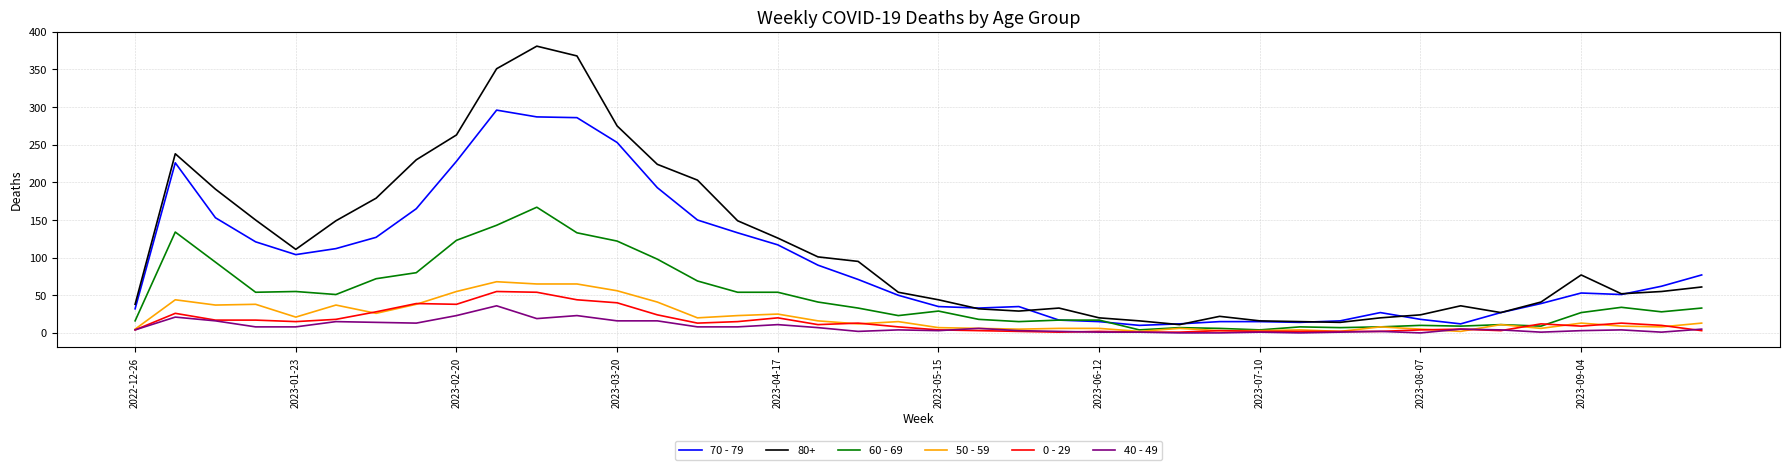

True or false: 40 - 49 and 80+ intersect in this chart.

False